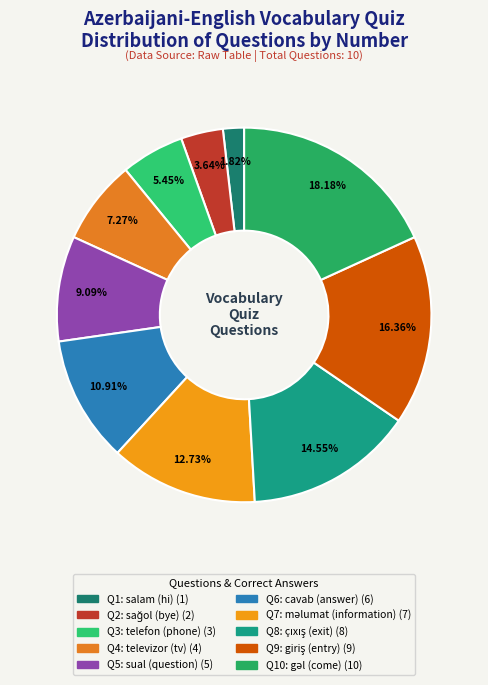

To the nearest percent, what is the average slice percentage?

10%